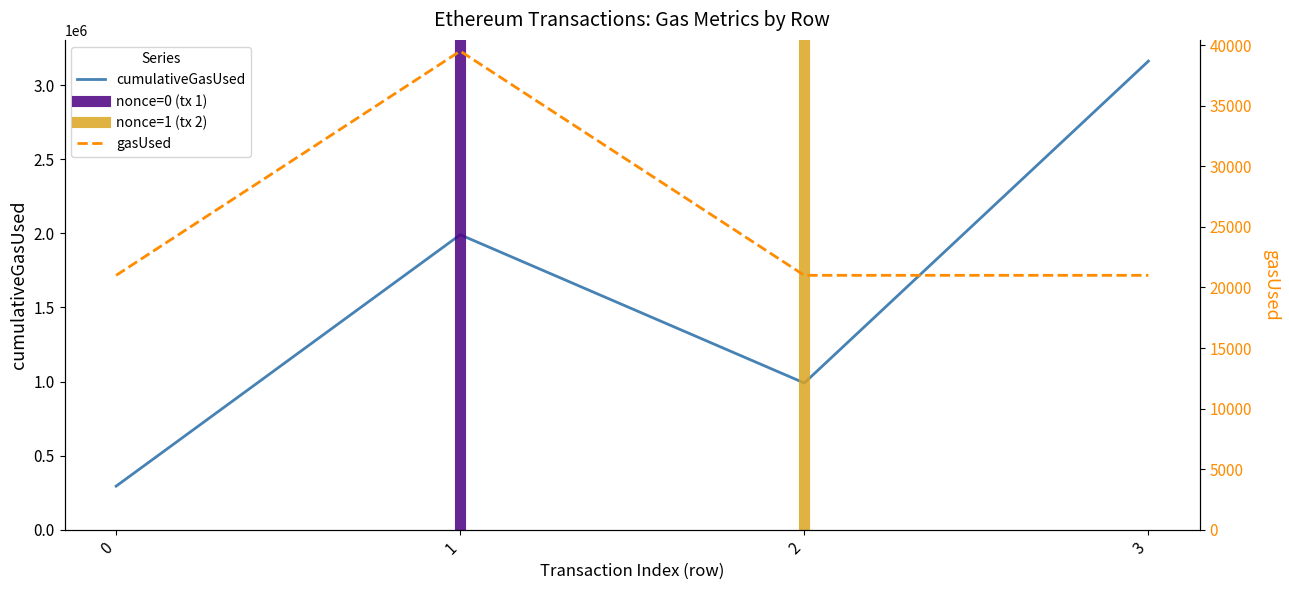

What is the spread (max minus min) of values at 0?

273000